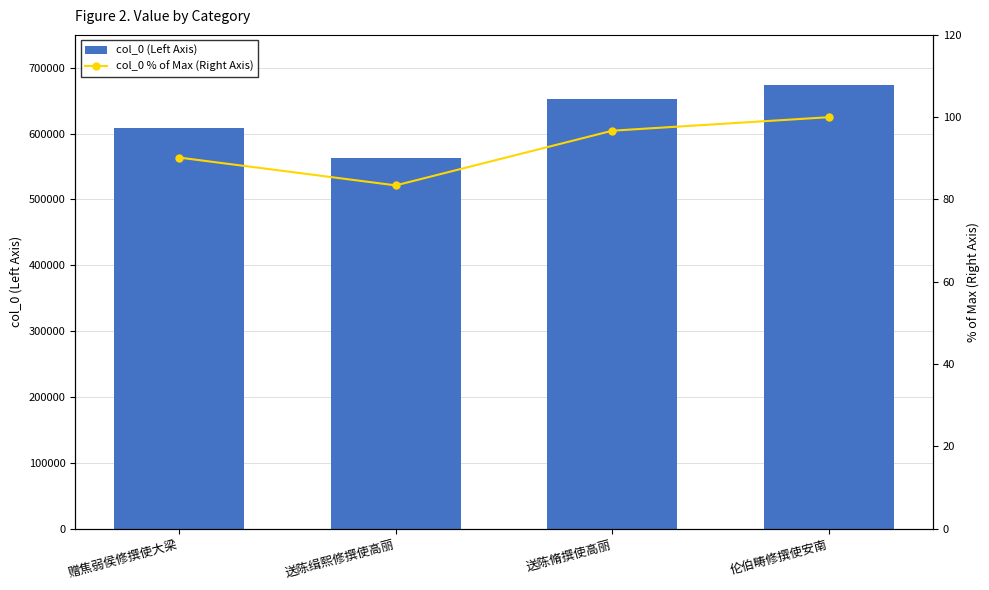

What are all the series names shown in the legend?

col_0 (Left Axis), col_0 % of Max (Right Axis)